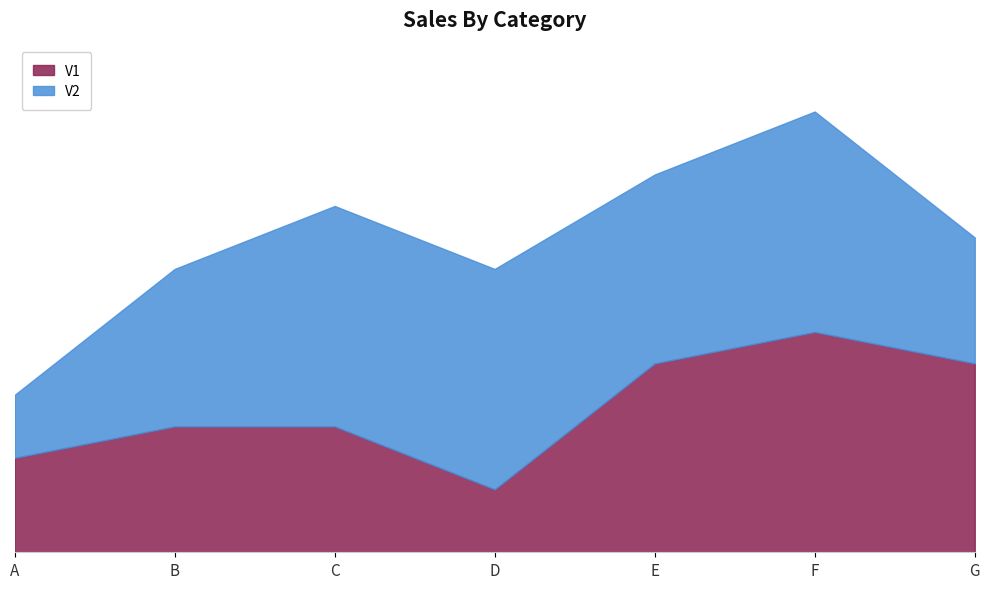

List the series in order of their peak value, highest first.

V1, V2